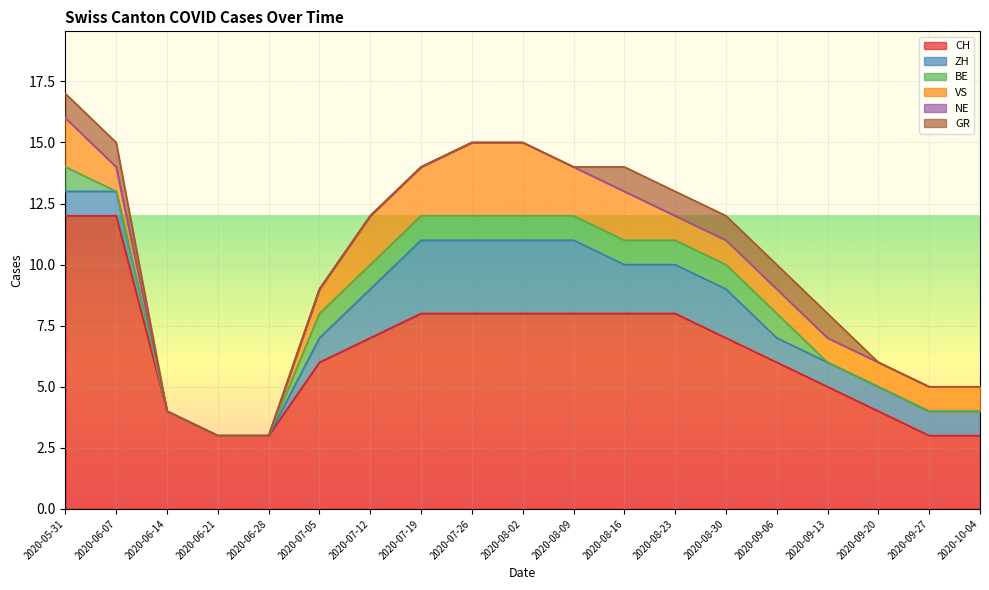

What position from the left is 2020-09-20?

17